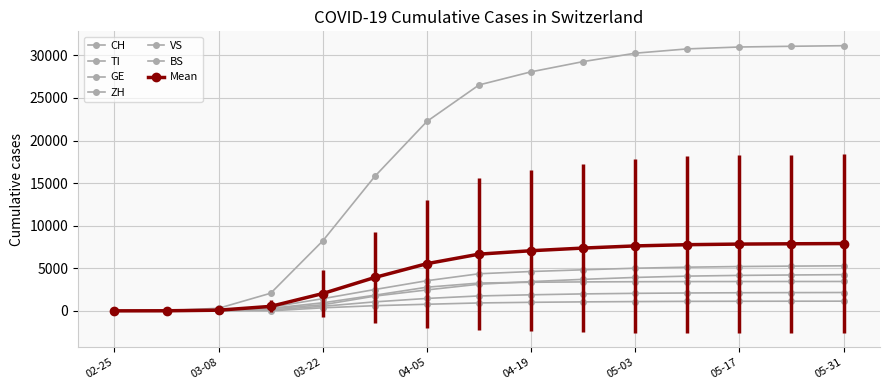

Which series has the widest spread of values?

CH